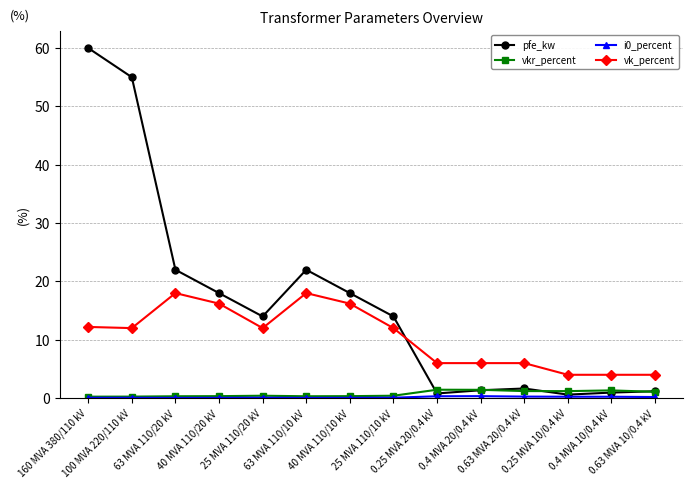

True or false: vkr_percent and vk_percent cross at least once.

False